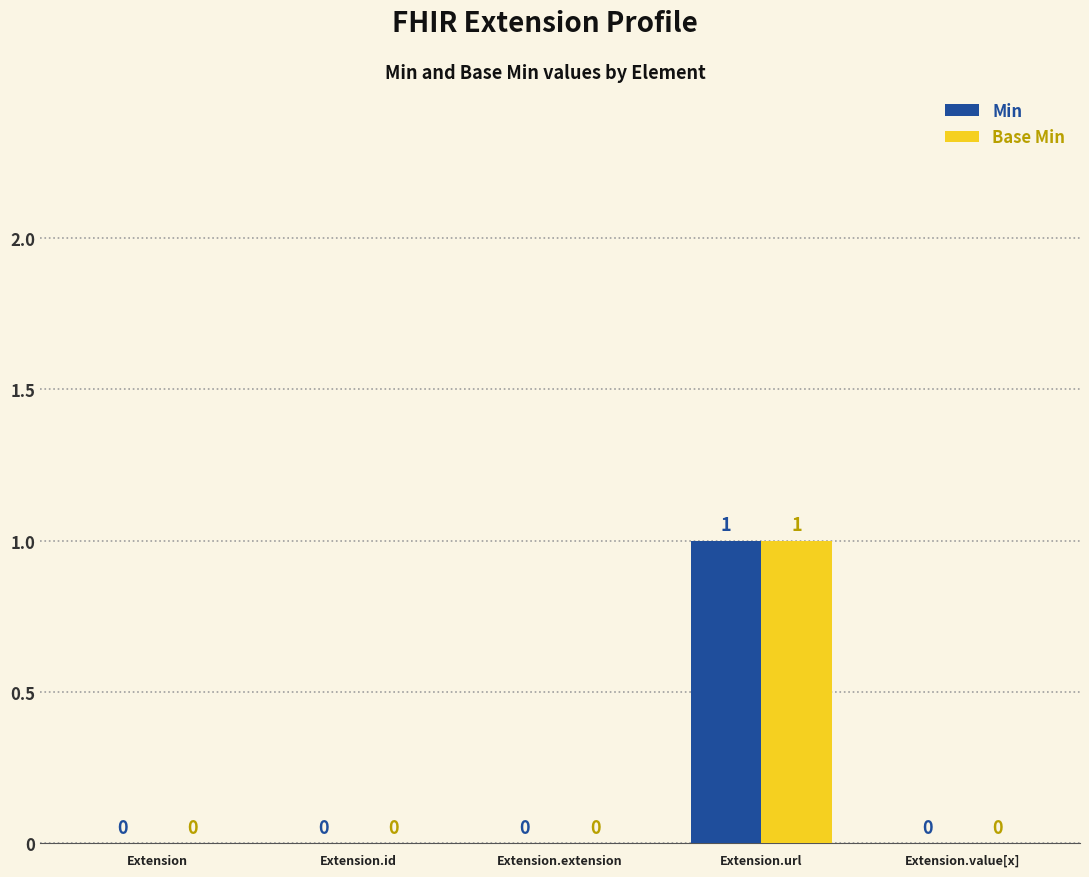

What is the maximum value for Min?

1